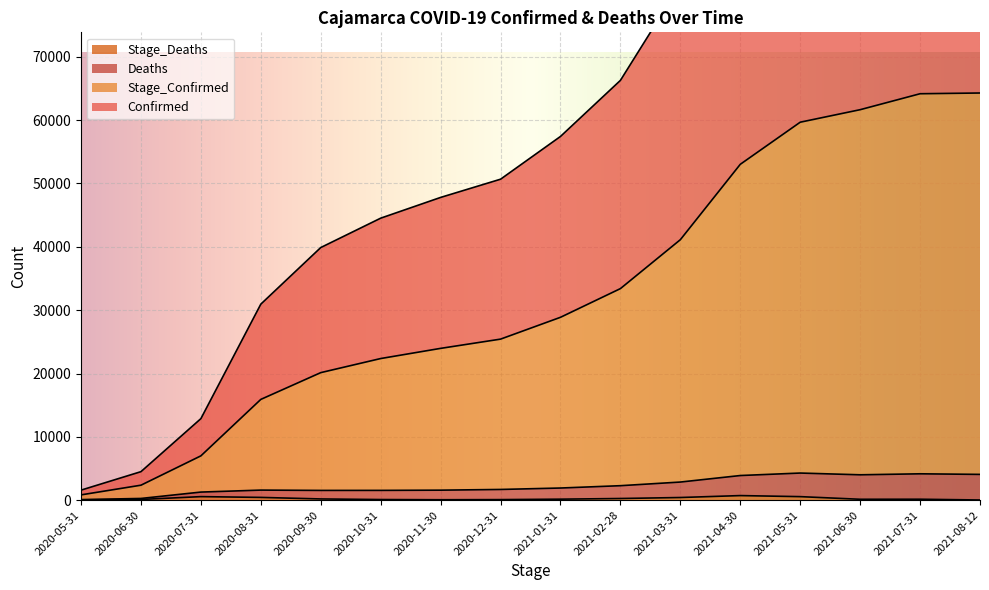

At which category is the sum across all series the highest?

2021-08-12